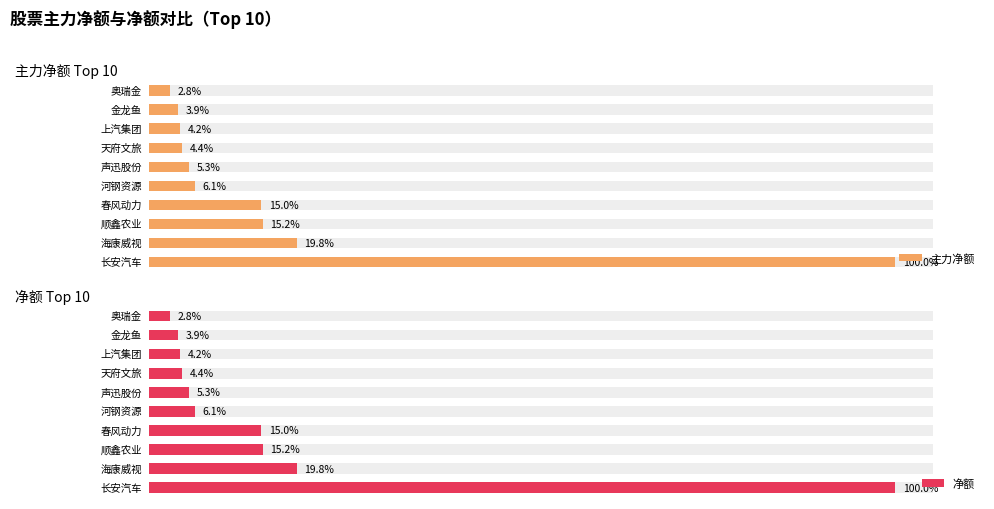

What is the difference between the 主力净额 values at 8 and 6?

1004677